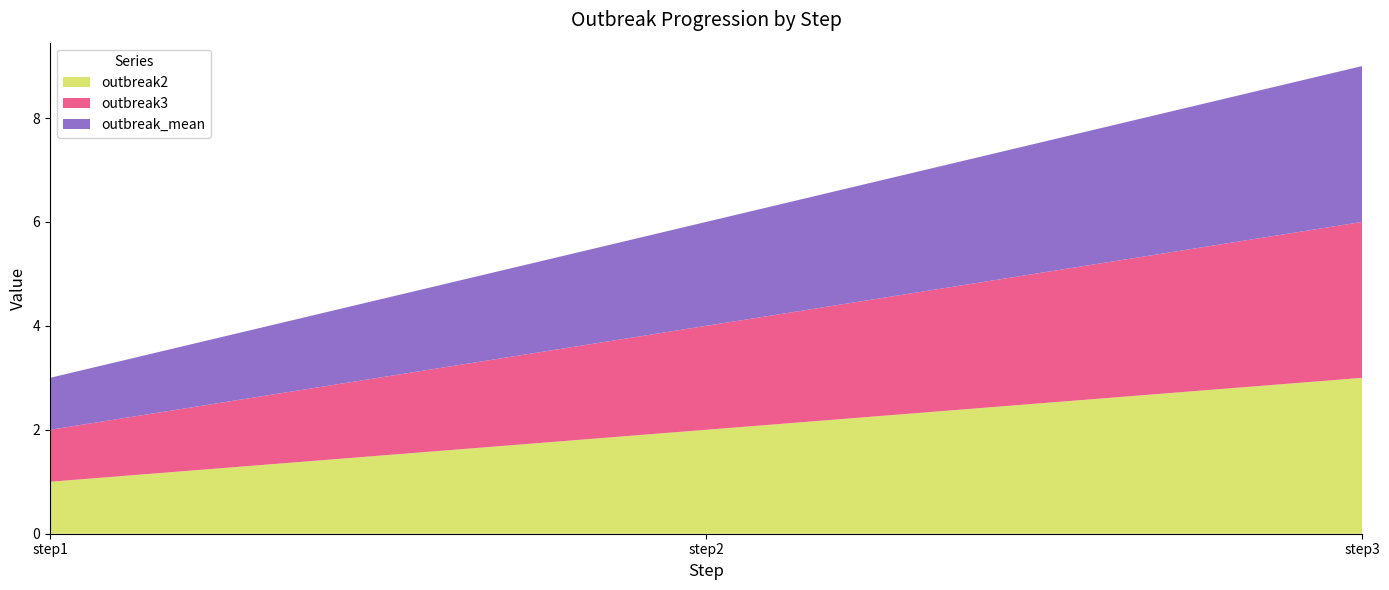

Reading right to left, transcribe all the data shown in this chart.

outbreak2: 3	2	1
outbreak3: 3	2	1
outbreak_mean: 3	2	1